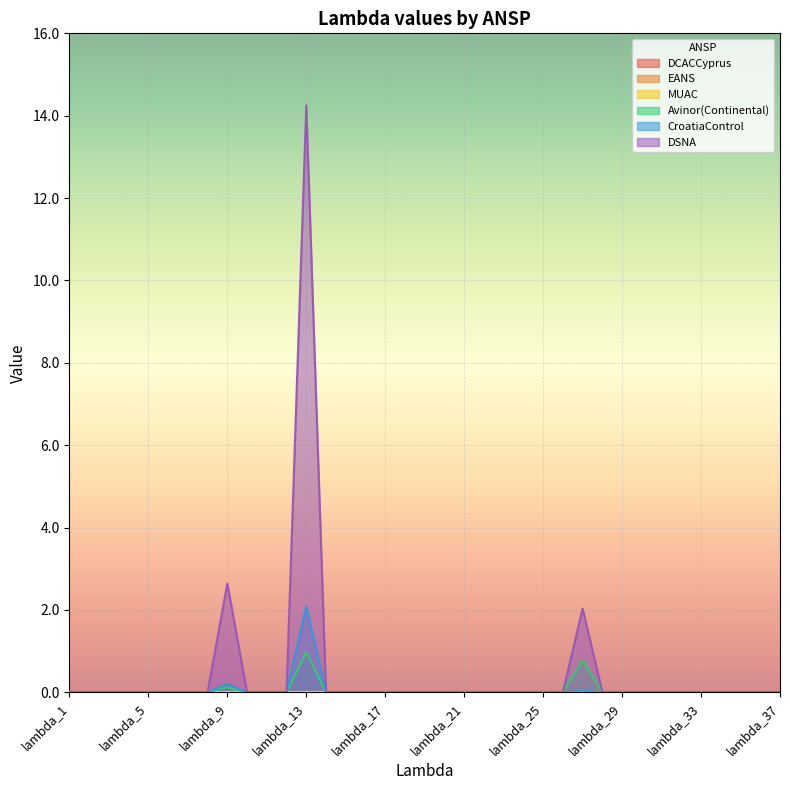

True or false: CroatiaControl and DSNA cross at least once.

False